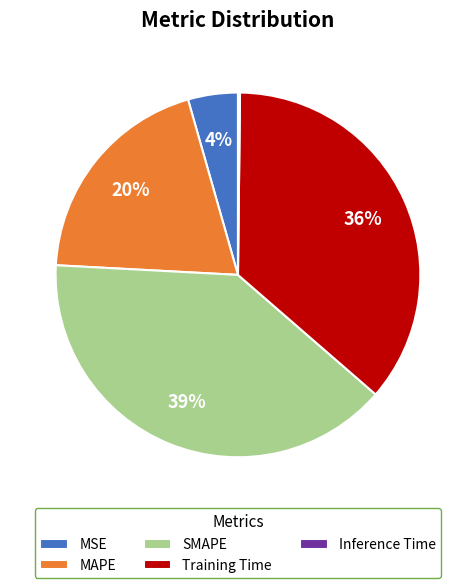

What is the largest slice in the pie chart?

SMAPE